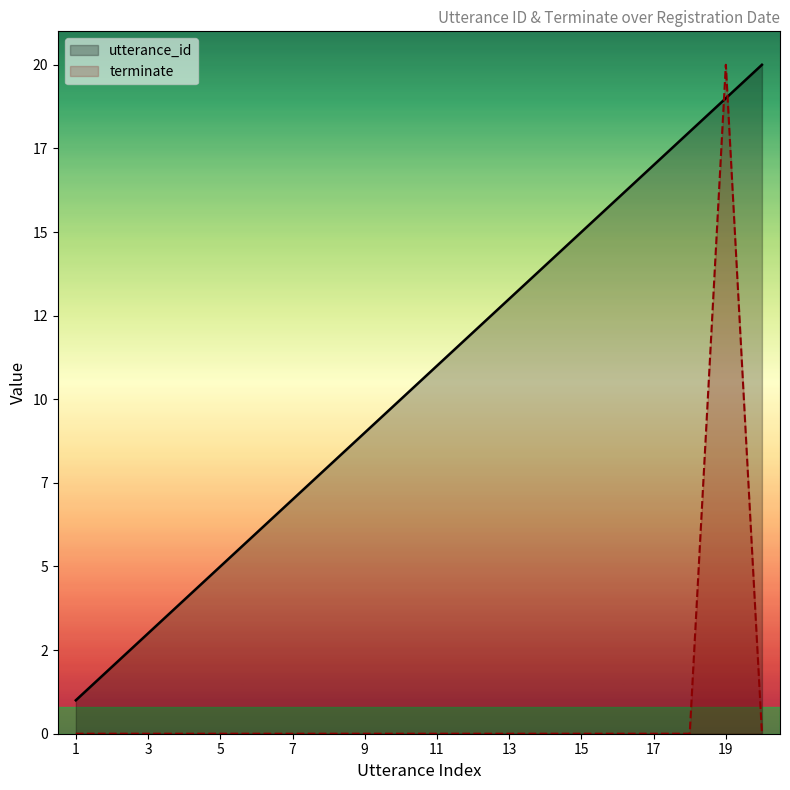

Which label corresponds to the largest value in the chart?

19